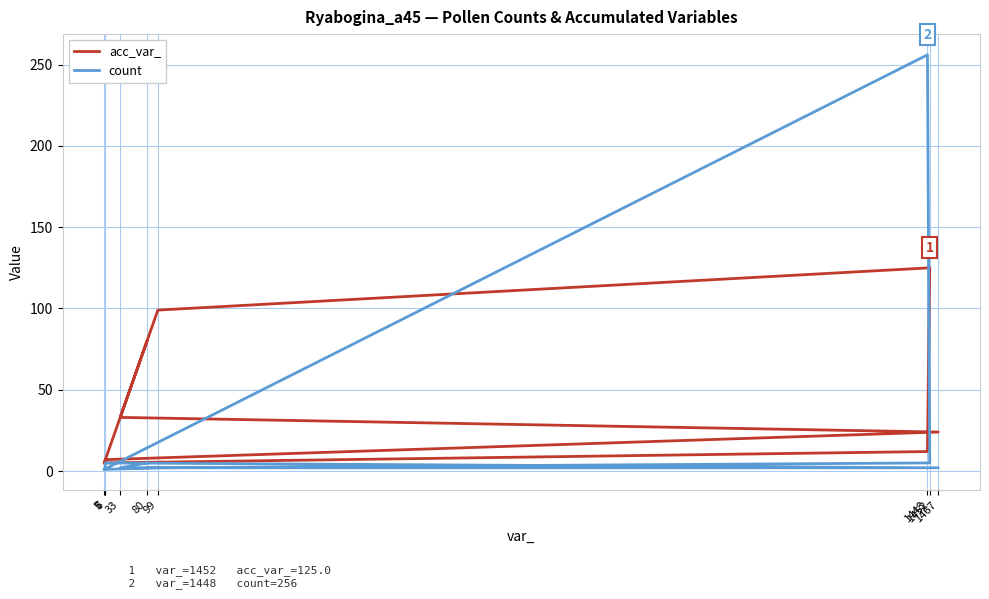

What is the sum of the count values at 1467 and 1448?

258